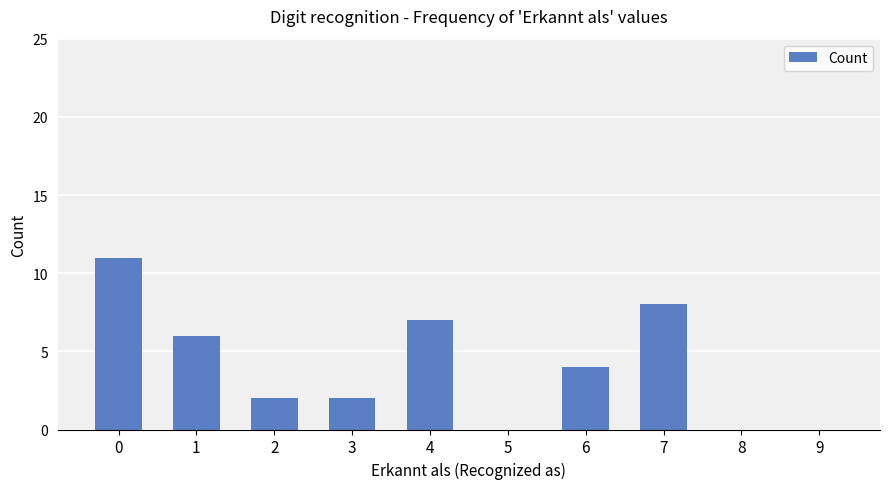

What is the greatest value displayed?

11